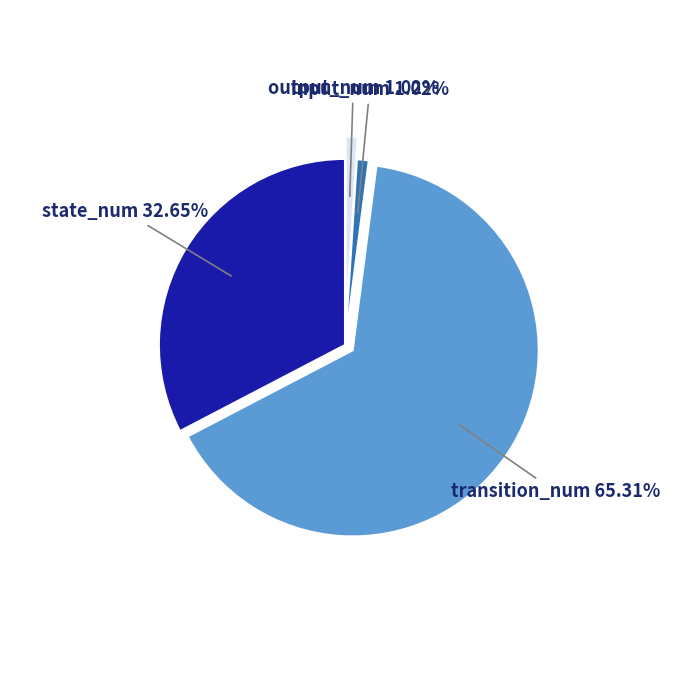

Which slice is the largest?

transition_num